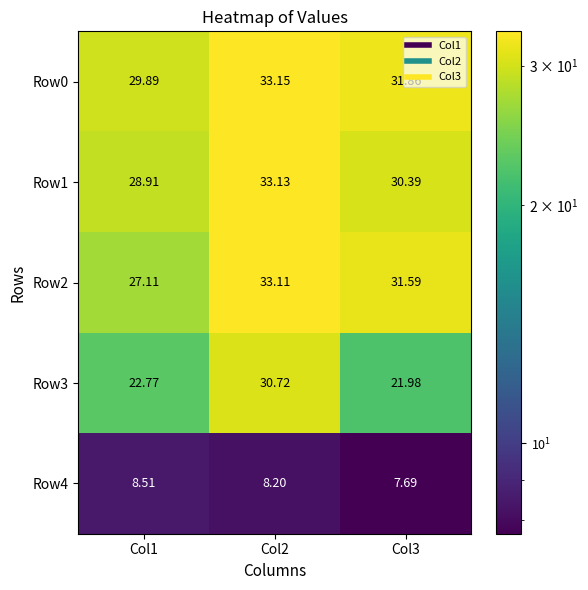

Is the value of Row4 at Col2 greater than the value of Row2 at Col2?

No